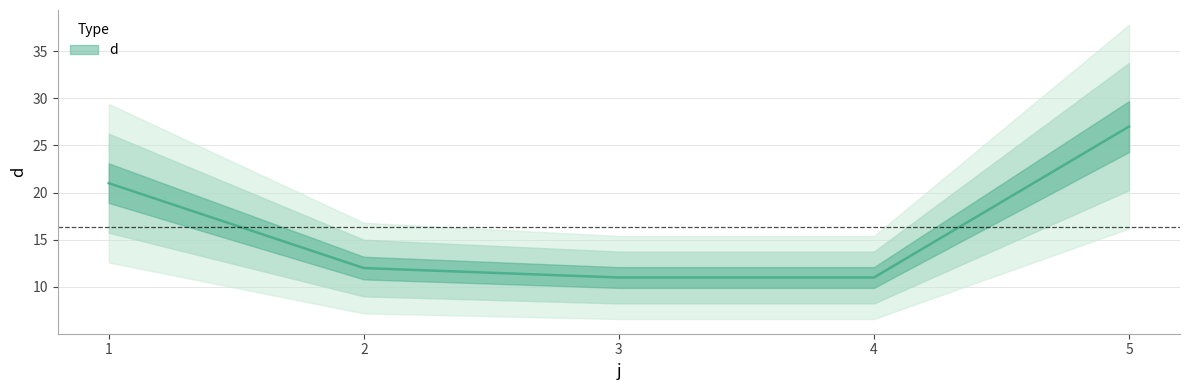

Where is the data nearest to the value 19?

1